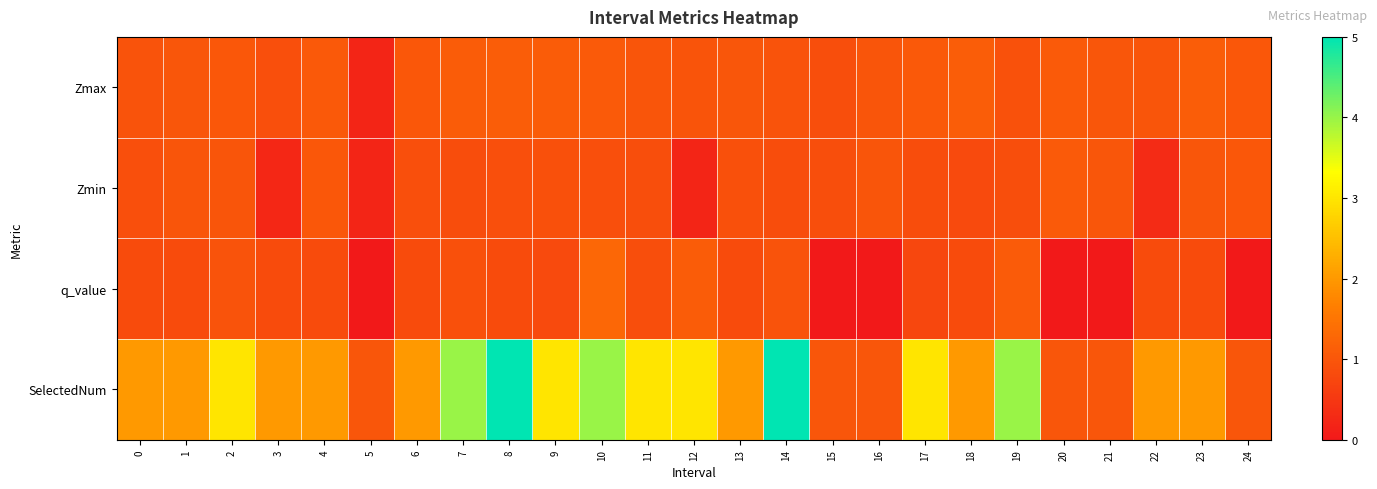

Which series has the largest total across all categories?

SelectedNum